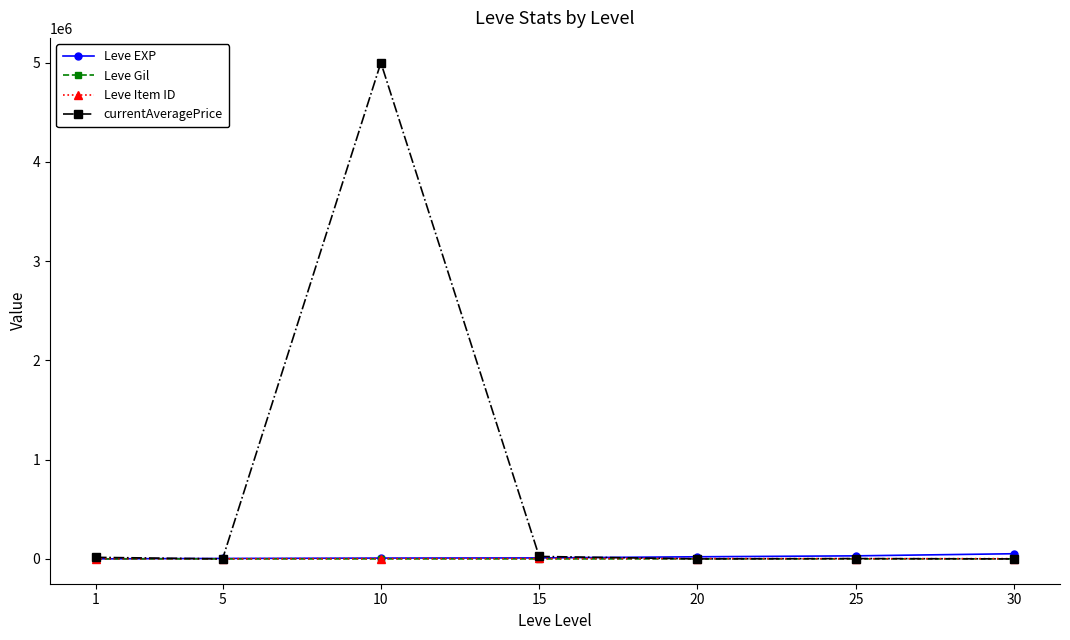

What is the average value of the Leve EXP series?

18351.4